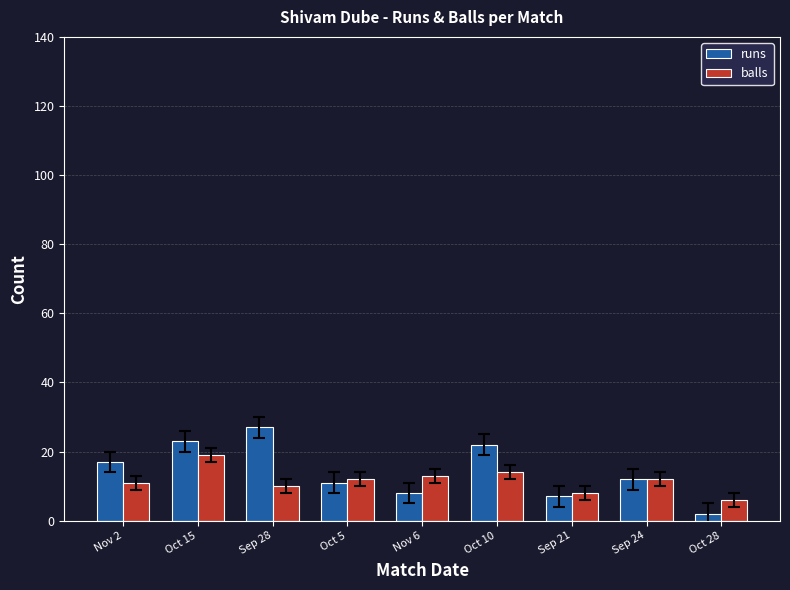

At which category is the sum across all series the highest?

Oct 15